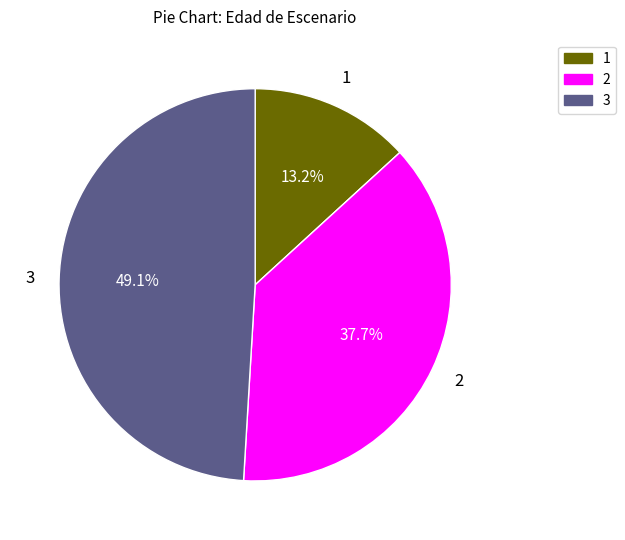

Is there any slice that represents more than half of the pie?

No